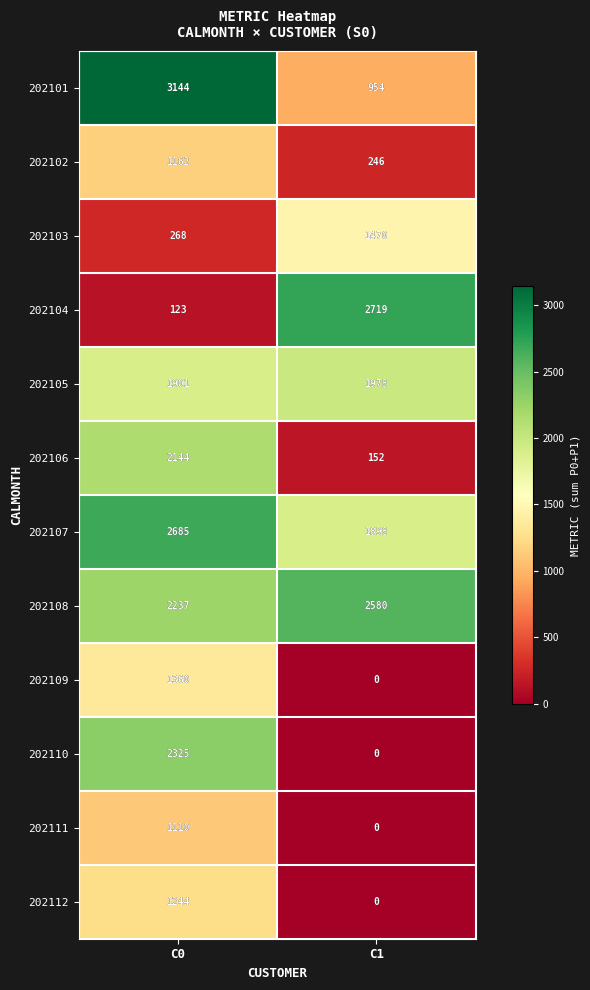

True or false: 202110 has a value of 2325 at C0.

True